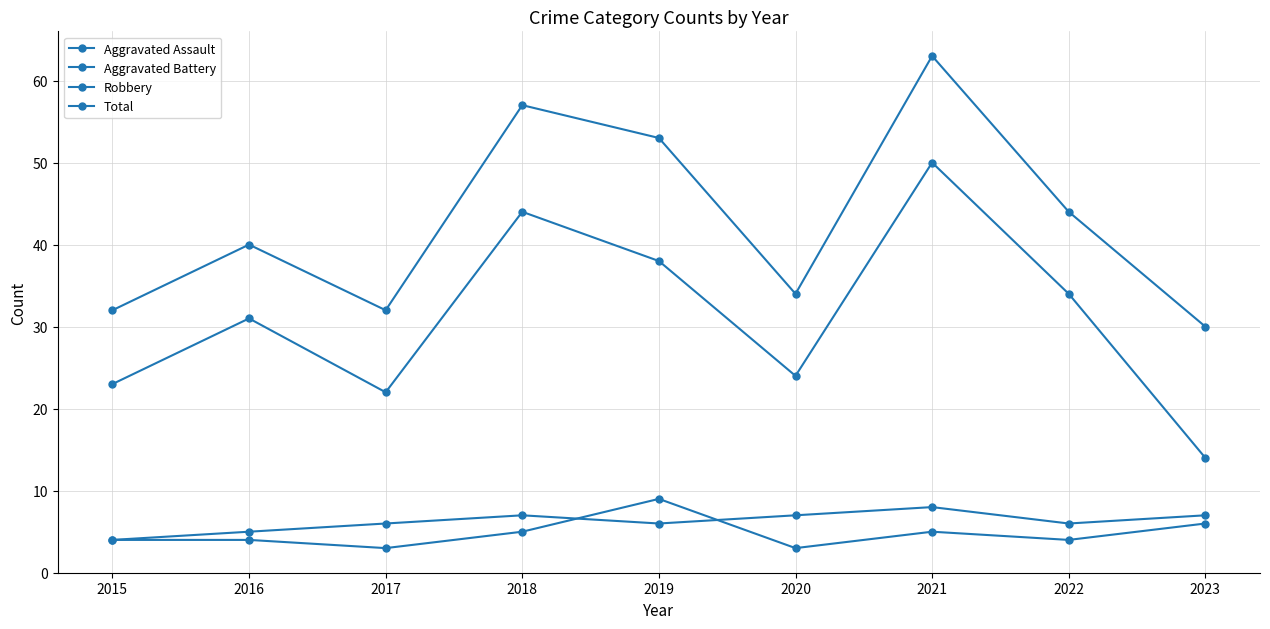

Where is the first local maximum for Robbery?

2016